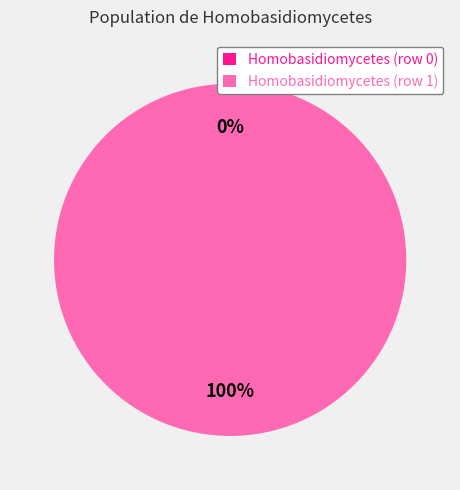

Combined, what portion of the pie is Homobasidiomycetes (row 0) and Homobasidiomycetes (row 1)?

100.0%